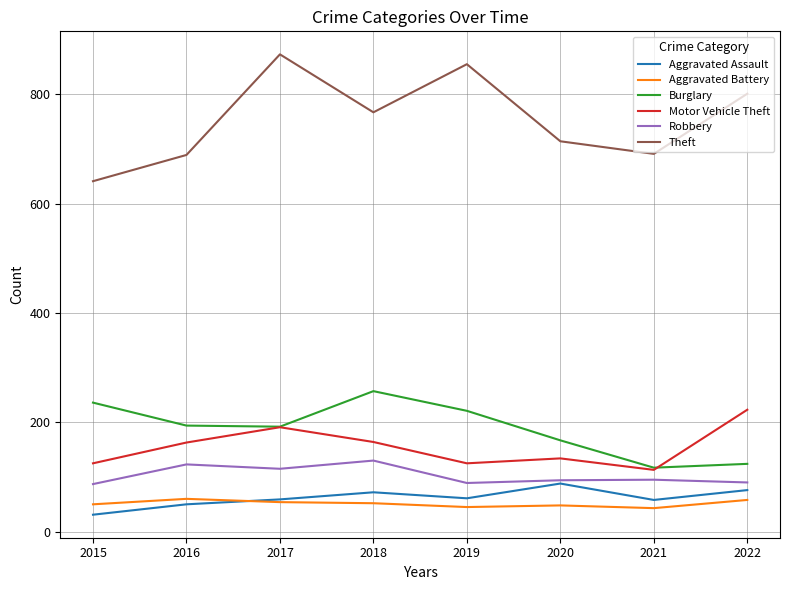

What is the minimum value shown in the chart?

31